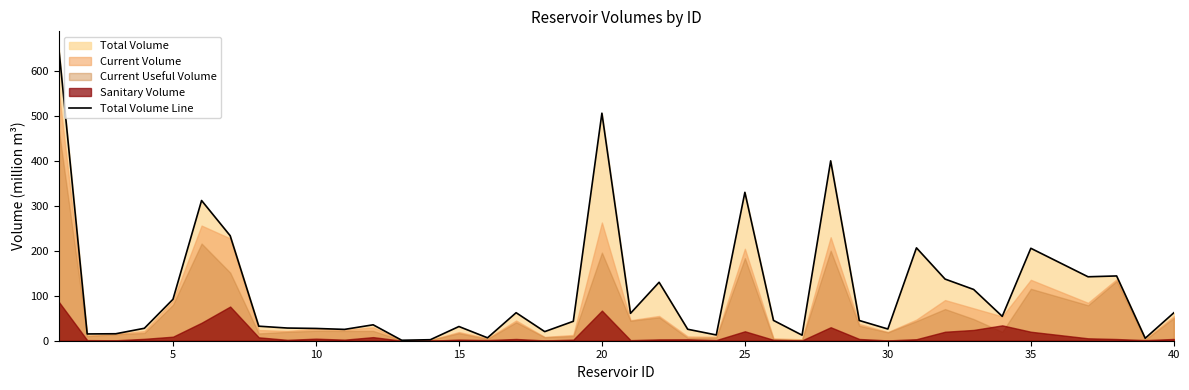

What is the highest value of the Total Volume Line series?

655.3